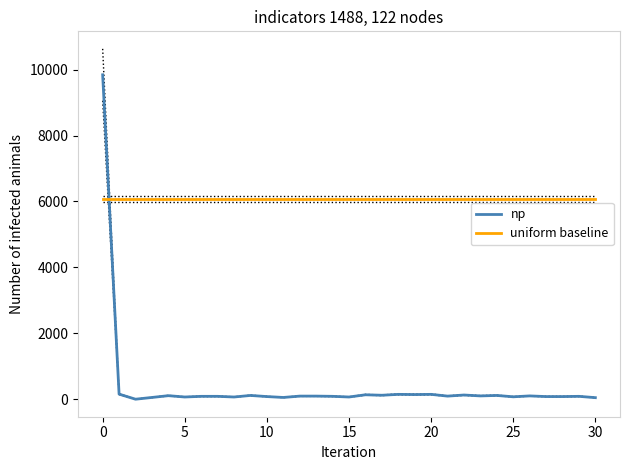

What is the maximum value for uniform baseline?

6077.4